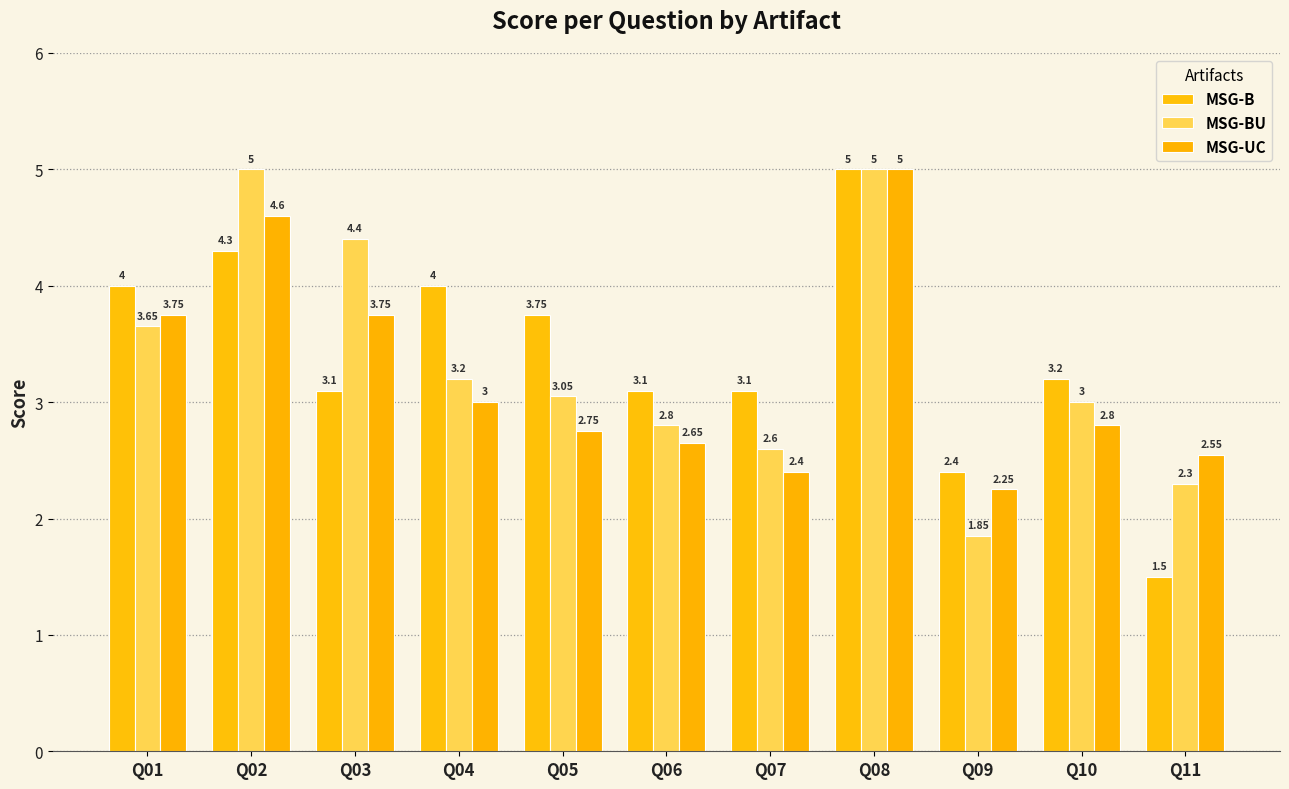

What is the spread (max minus min) of values at Q05?

1.0